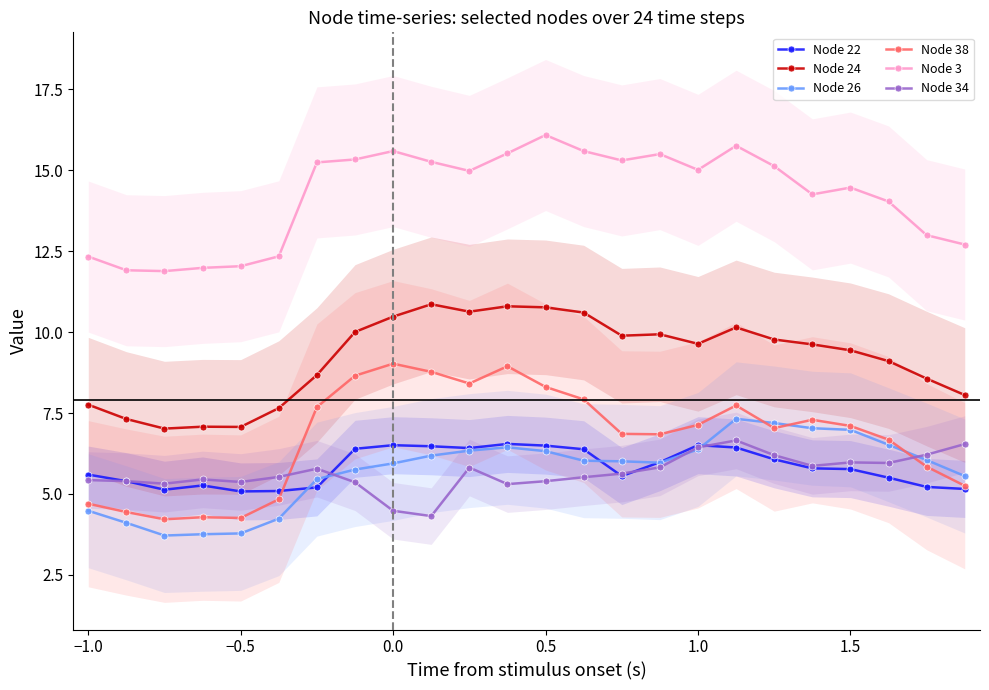

How many lines are shown in the chart?

6